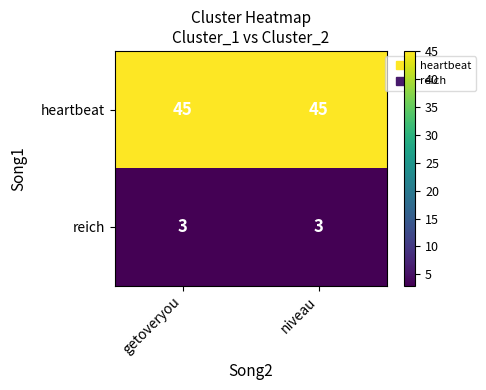

Reading right to left, what are all the values shown in this chart?

heartbeat: niveau=45	getoveryou=45
reich: niveau=3	getoveryou=3